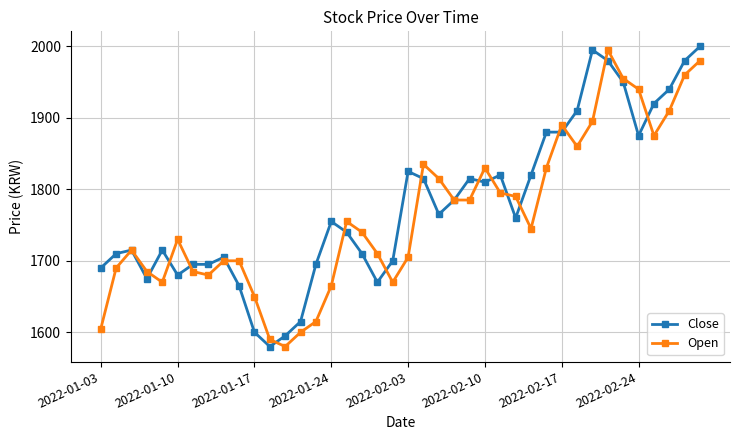

What is the maximum value for Close?

2000